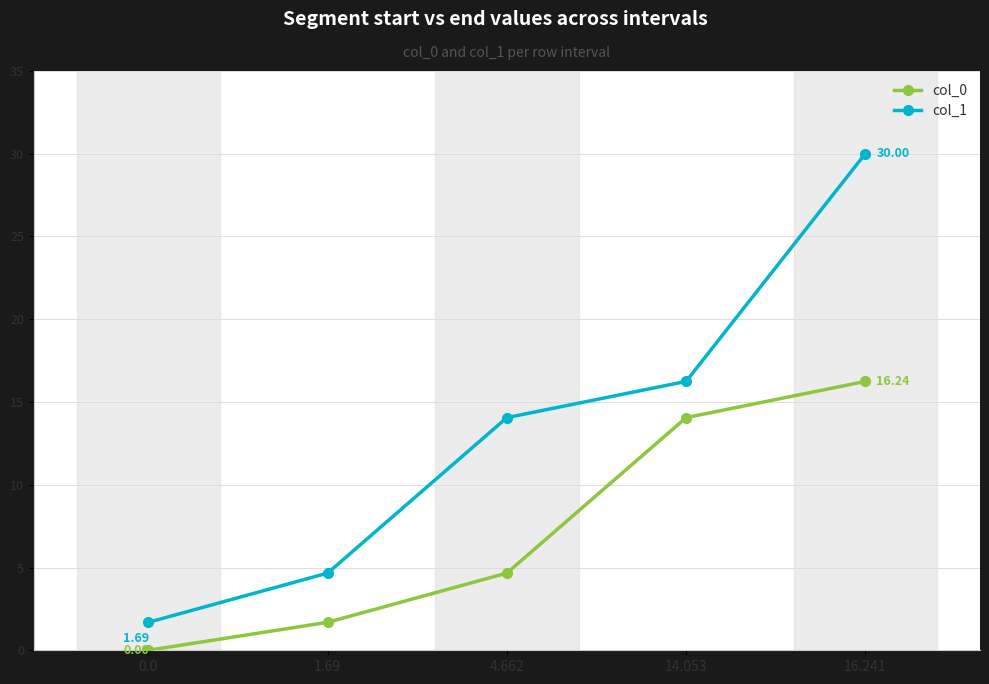

What are all the series names shown in the legend?

col_0, col_1